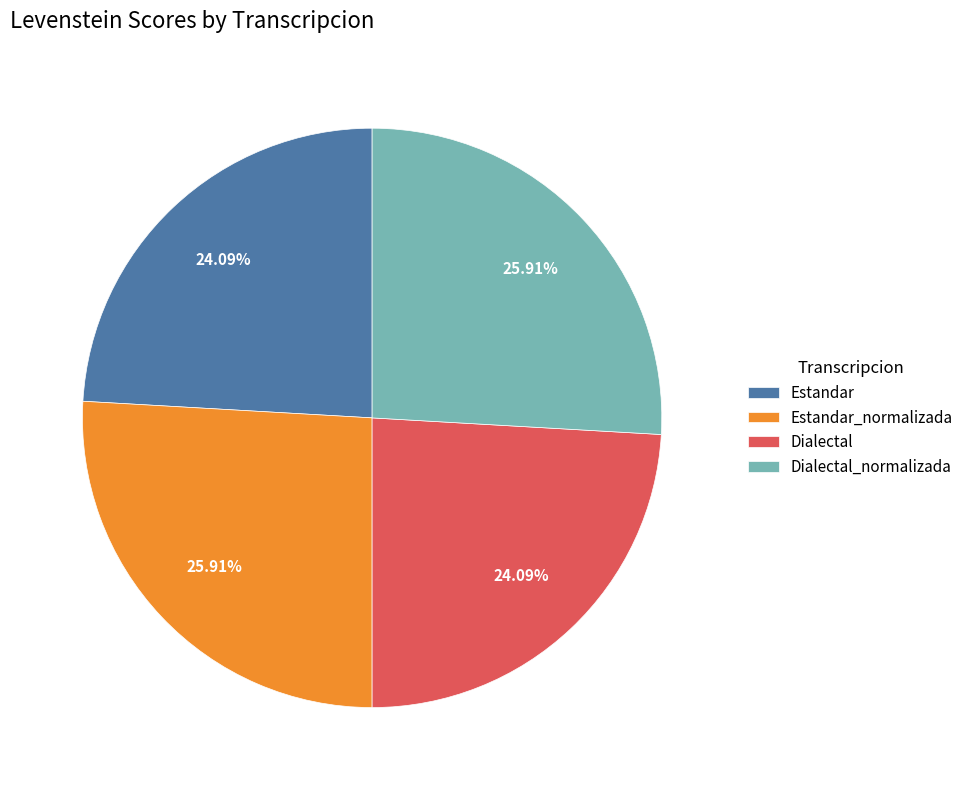

To the nearest percent, what is the difference between the largest and smallest slice percentages?

2%